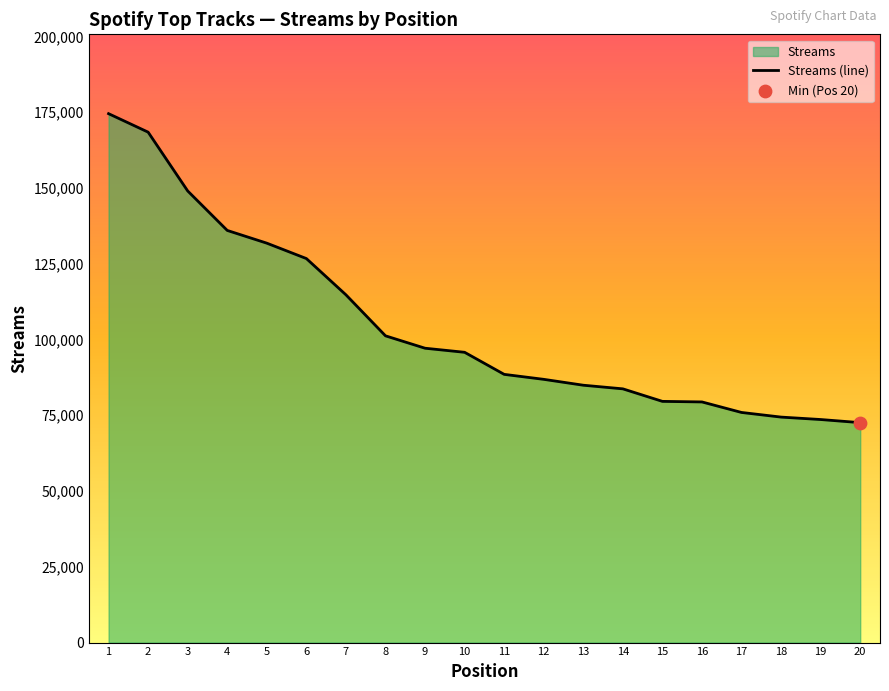

Between 15 and 2, which is larger?

2